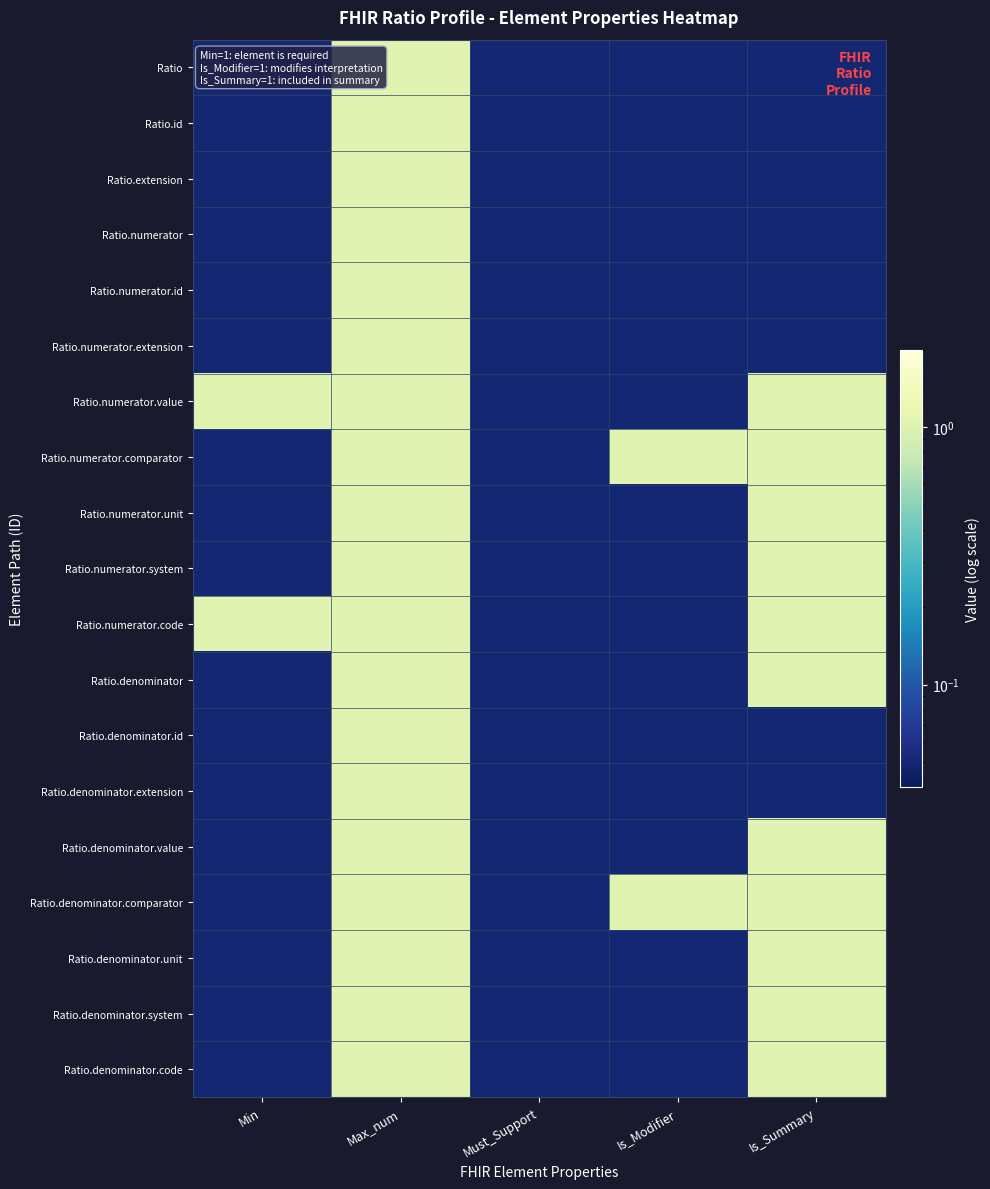

Which series has the largest range (max minus min)?

Ratio